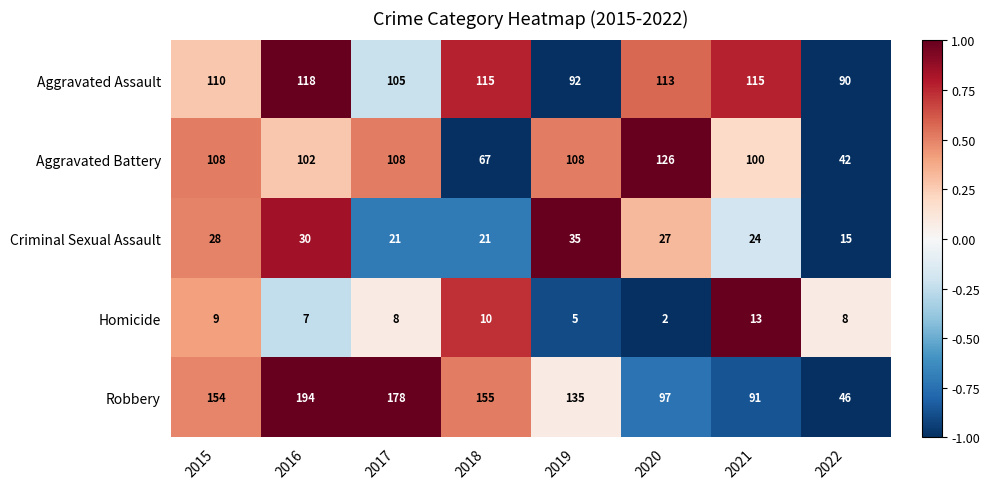

True or false: Criminal Sexual Assault has a value of 46 at 2019.

False